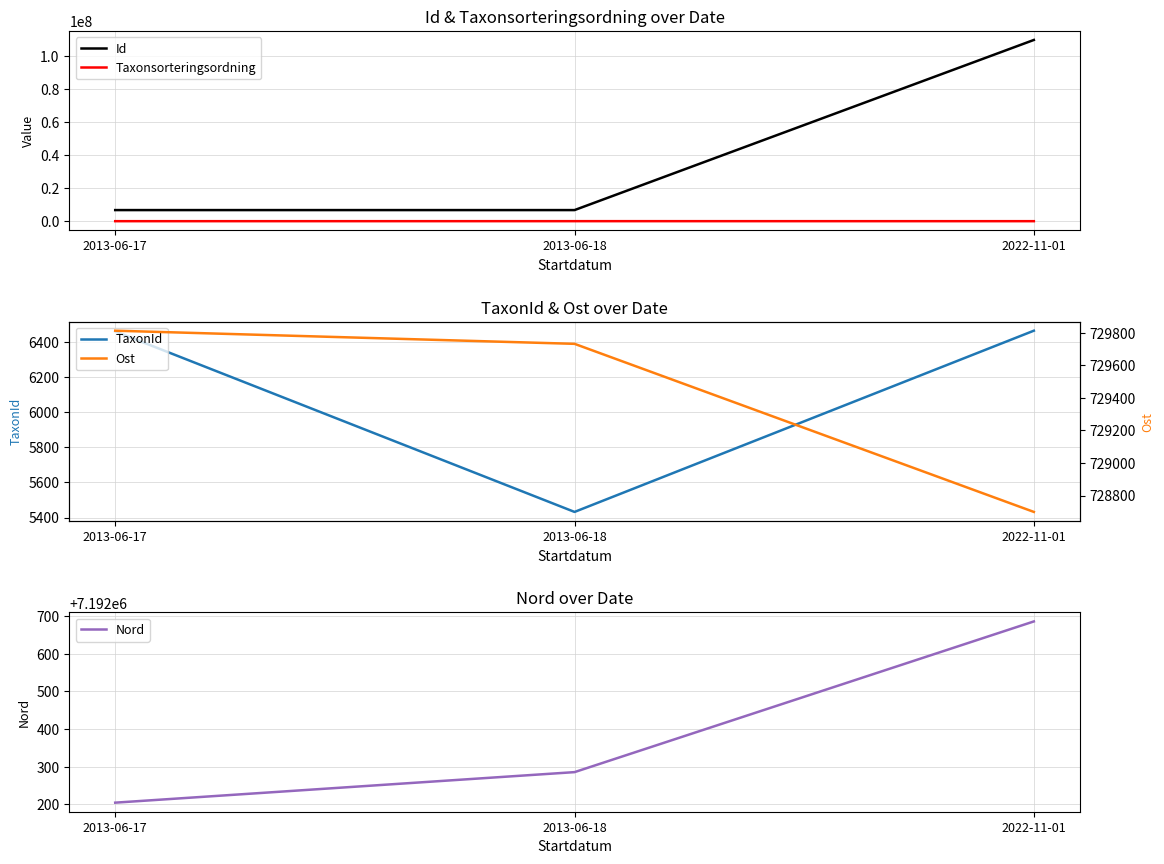

Which category has the highest value across all series?

2022-11-01